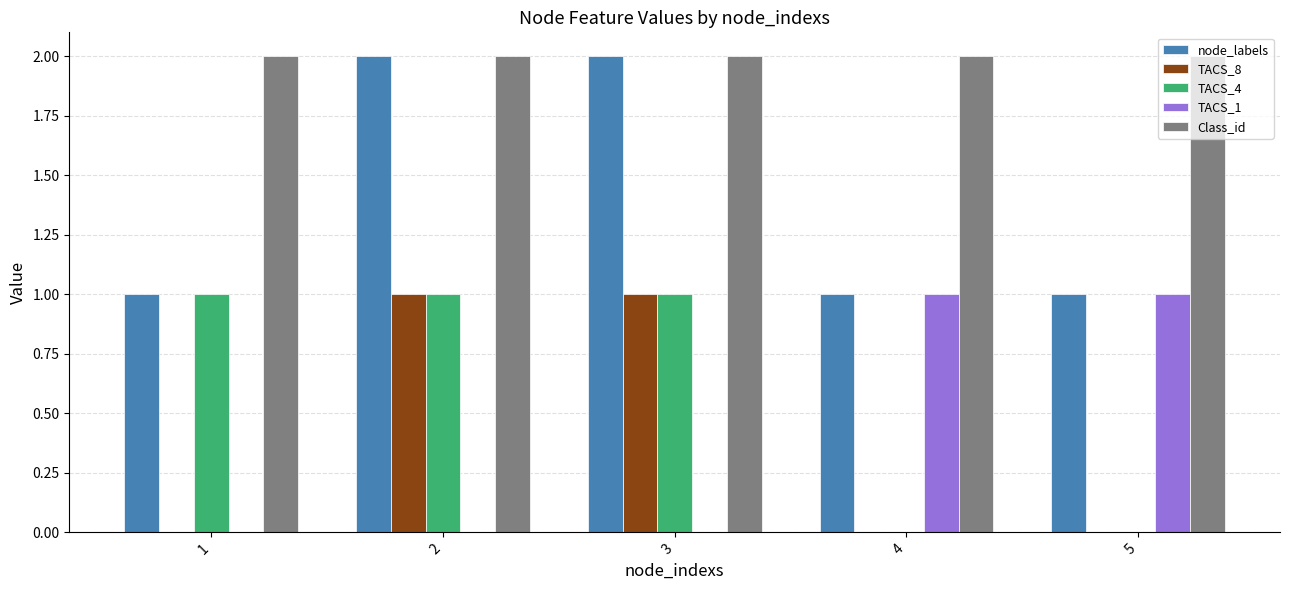

Reading left to right, transcribe all the data shown in this chart.

node_labels: 1=1	2=2	3=2	4=1	5=1
TACS_8: 1=0	2=1	3=1	4=0	5=0
TACS_4: 1=1	2=1	3=1	4=0	5=0
TACS_1: 1=0	2=0	3=0	4=1	5=1
Class_id: 1=2	2=2	3=2	4=2	5=2